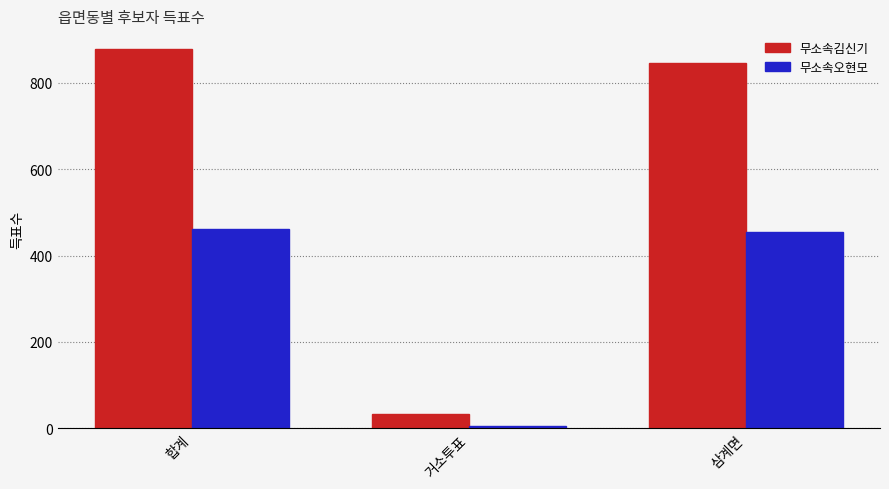

What is the difference between the maximum and second lowest values in the 무소속김신기 series?

32